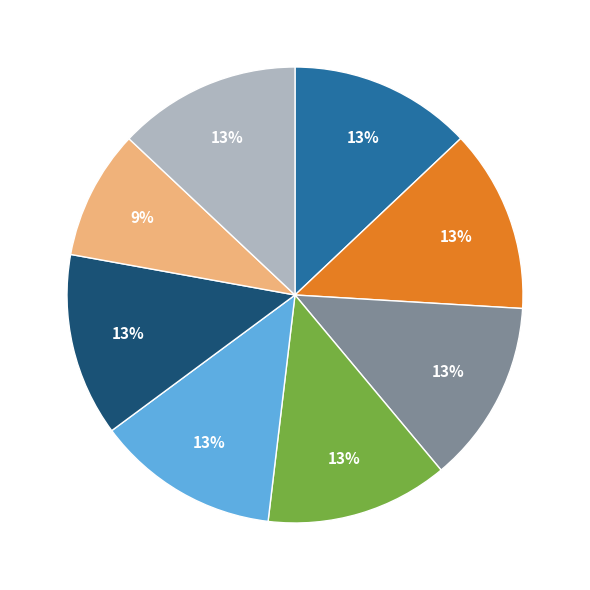

Does any single category account for the majority?

No